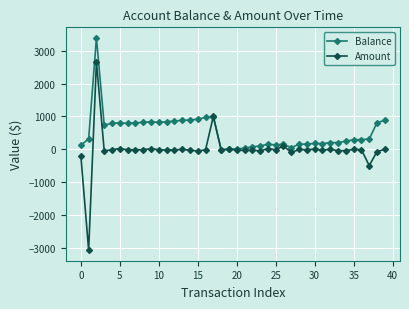

Rank the series by their maximum value, from lowest to highest.

Amount, Balance